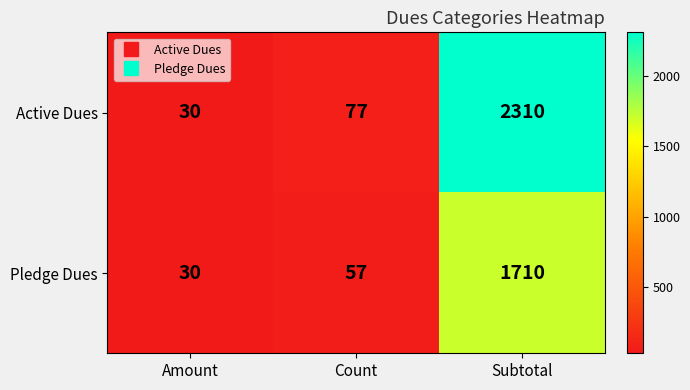

At how many categories does at least one series exceed 1846?

1